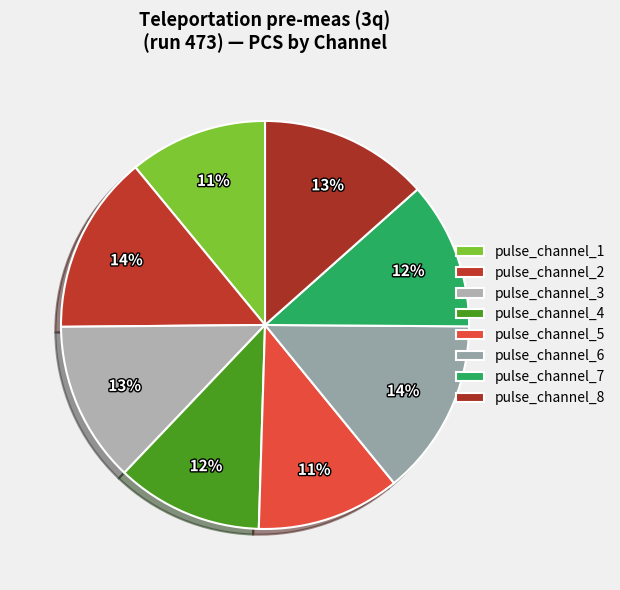

How many segments does this pie chart have?

8